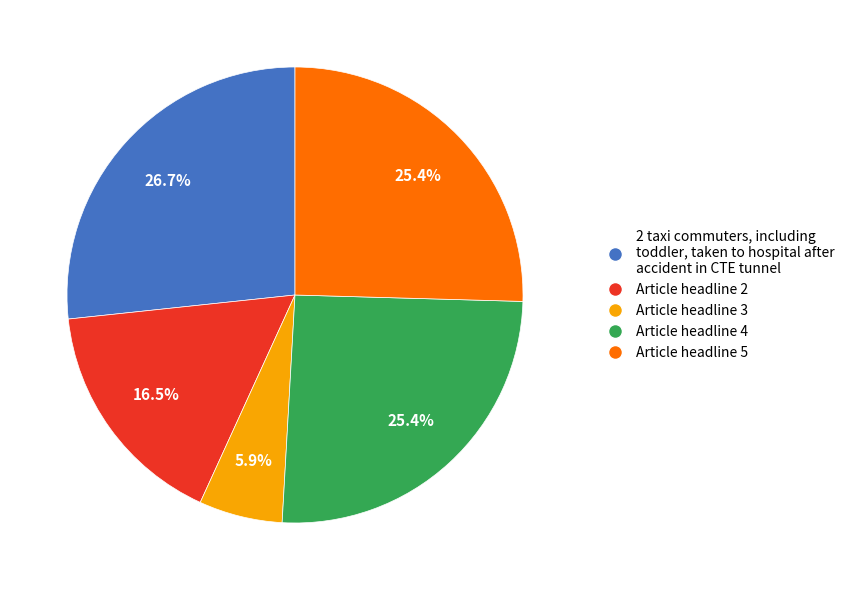

How much of the chart is everything except Article headline 2?

83.5%